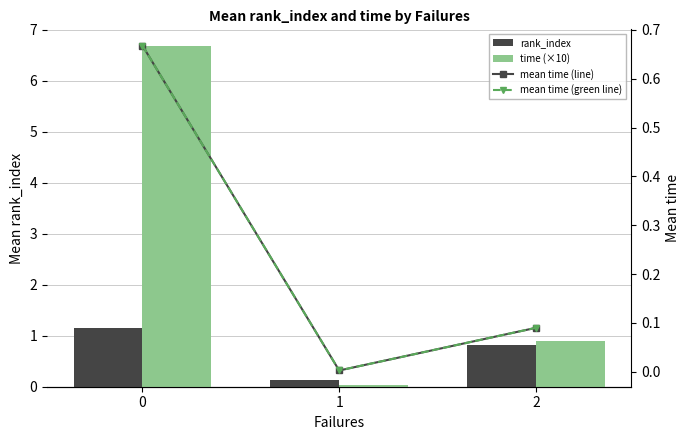

The rank_index series shows 1.6 at 0. True or false?

False